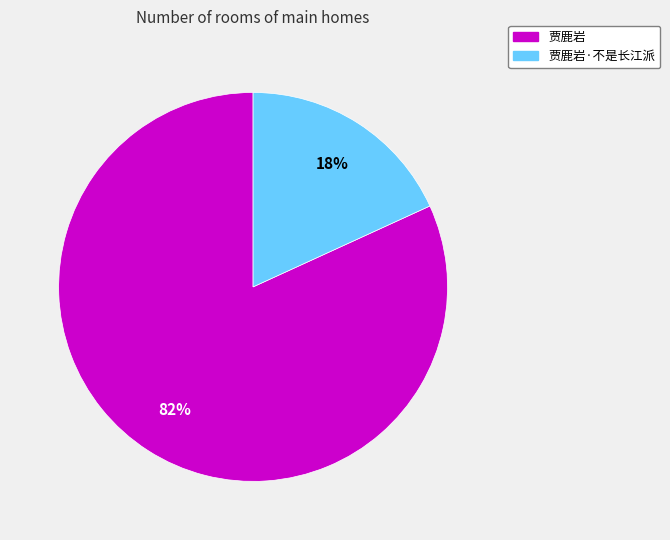

Does any single category account for the majority?

Yes